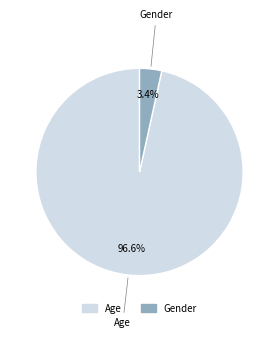

Combined, what portion of the pie is Age and Gender?

100.0%